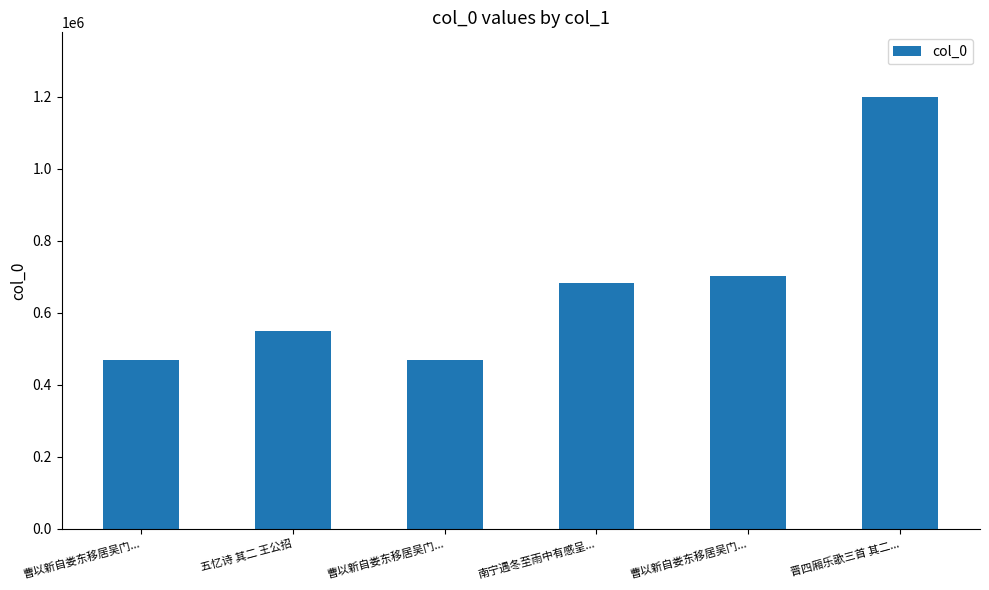

Rank the categories by value from lowest to highest.

曹以新自娄东移居吴门..., 曹以新自娄东移居吴门..., 五忆诗 其二 王公招, 南宁遇冬至雨中有感呈..., 曹以新自娄东移居吴门..., 晋四厢乐歌三首 其二...